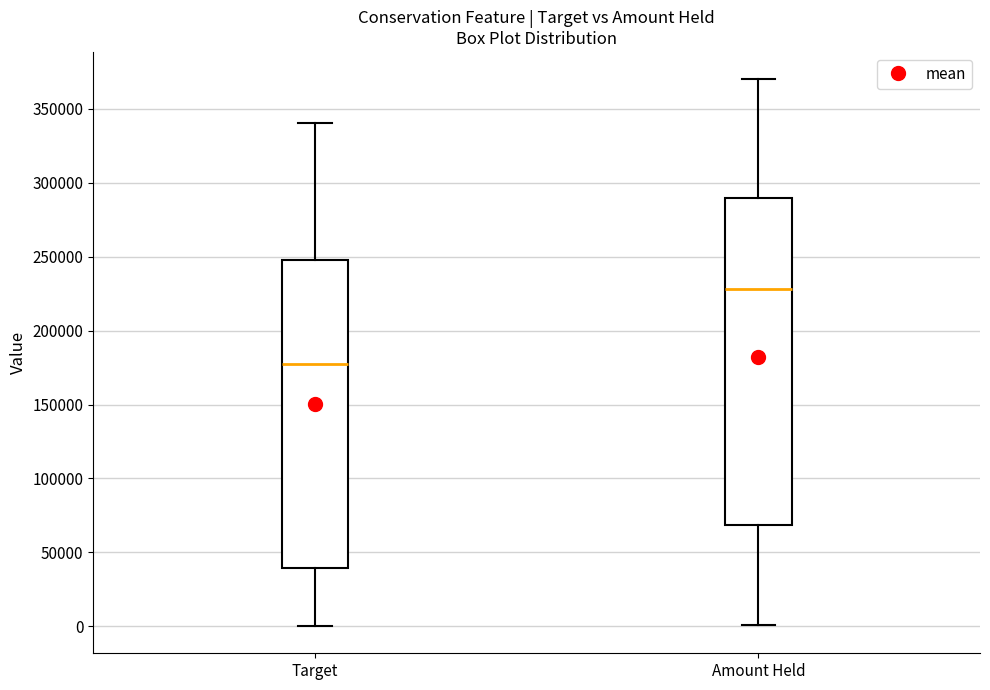

Where is the lower edge of the box for Target on the y-axis? The values are not printed on the chart, so give them approximately, as read against the axis.

40000